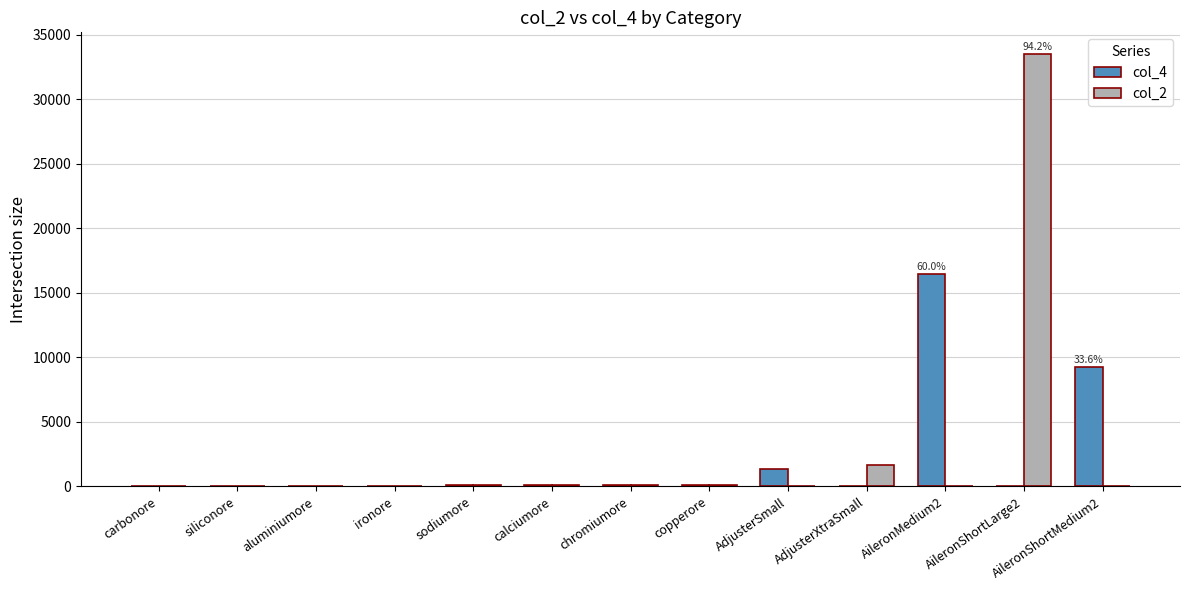

Is the value of col_2 at sodiumore greater than the value of col_4 at AileronShortMedium2?

No